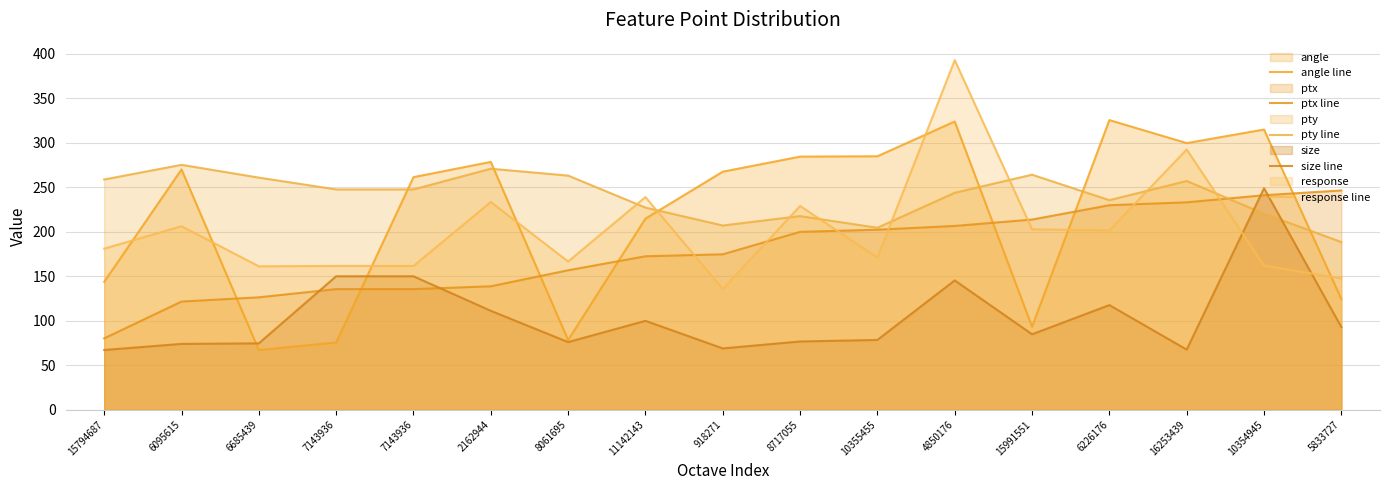

Between 8717055 and 10355455, which is larger?

10355455